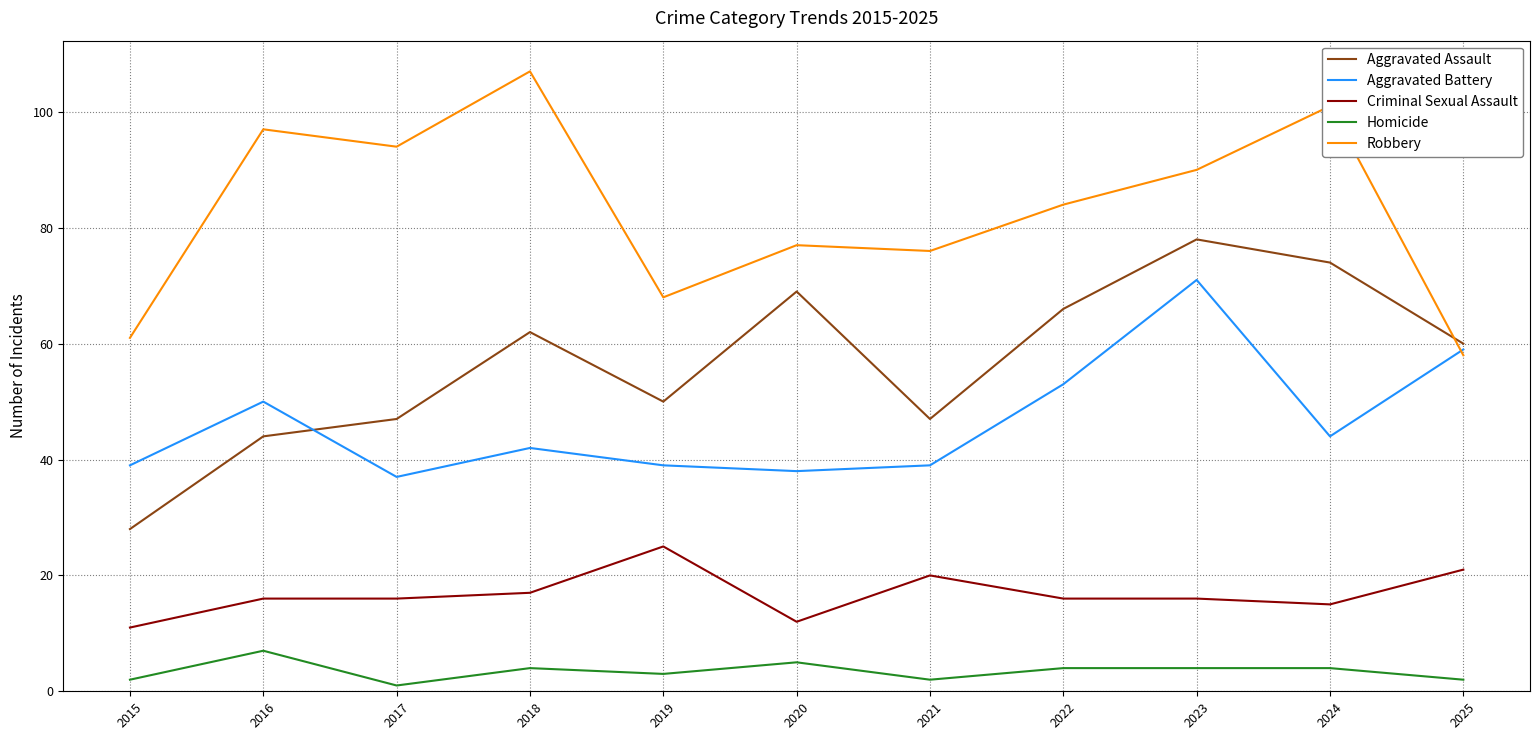

Where is Aggravated Battery nearest to the value 54?

2022